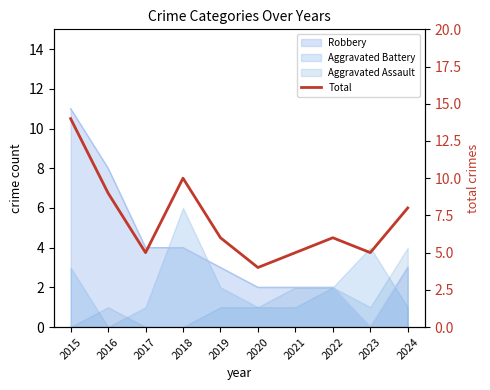

What is the ratio of the value at 2023 to the value at 2019?

0.8